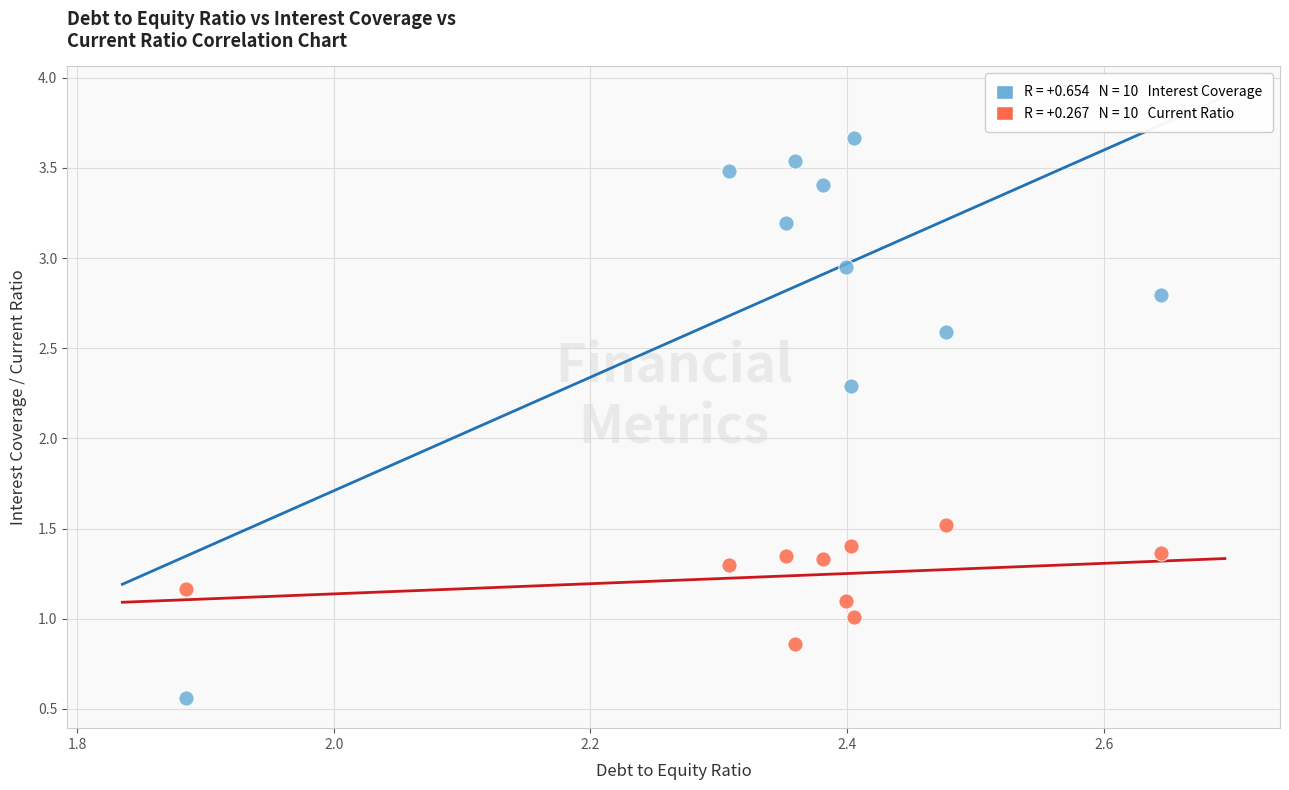

Across all series, what Y value is closest to 2?

2.3